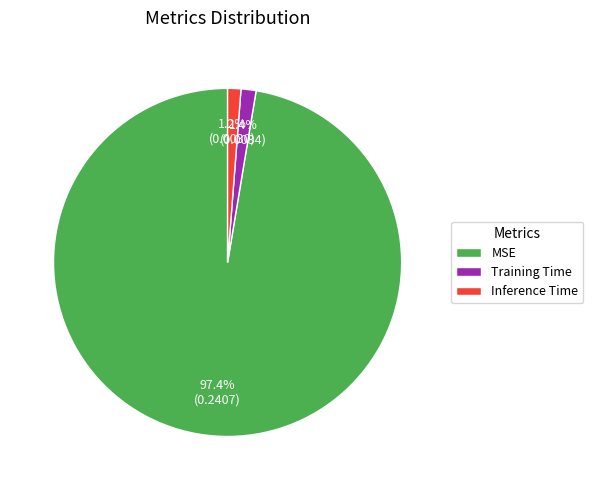

What percentage is the MSE slice, to the nearest percent?

97%